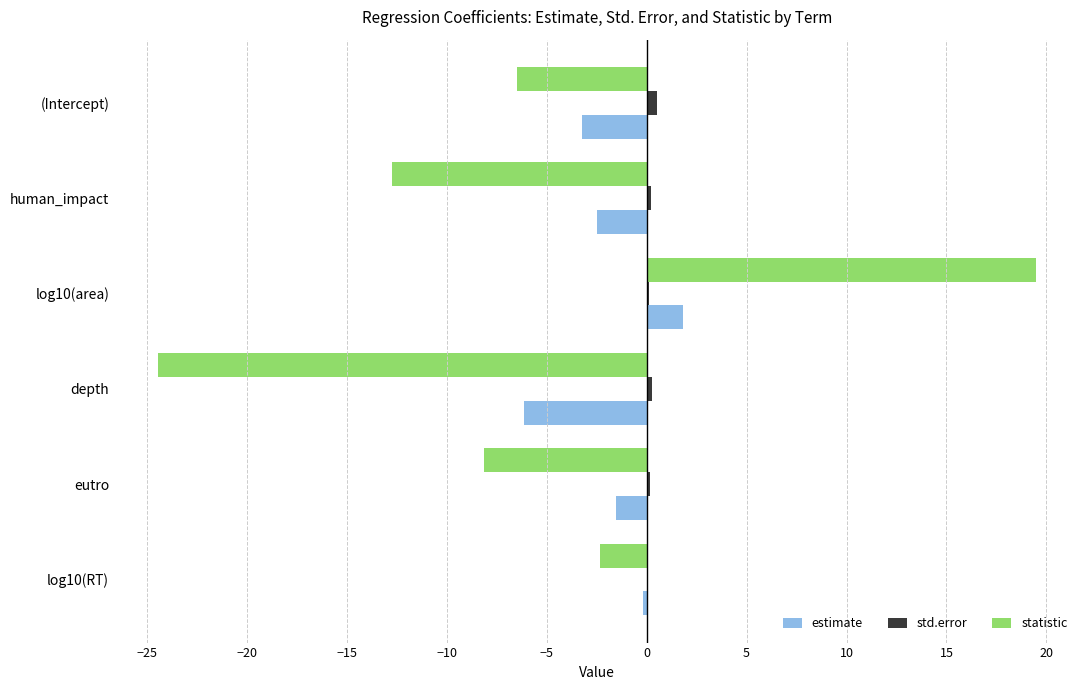

Which series changed the most between depth and eutro?

statistic